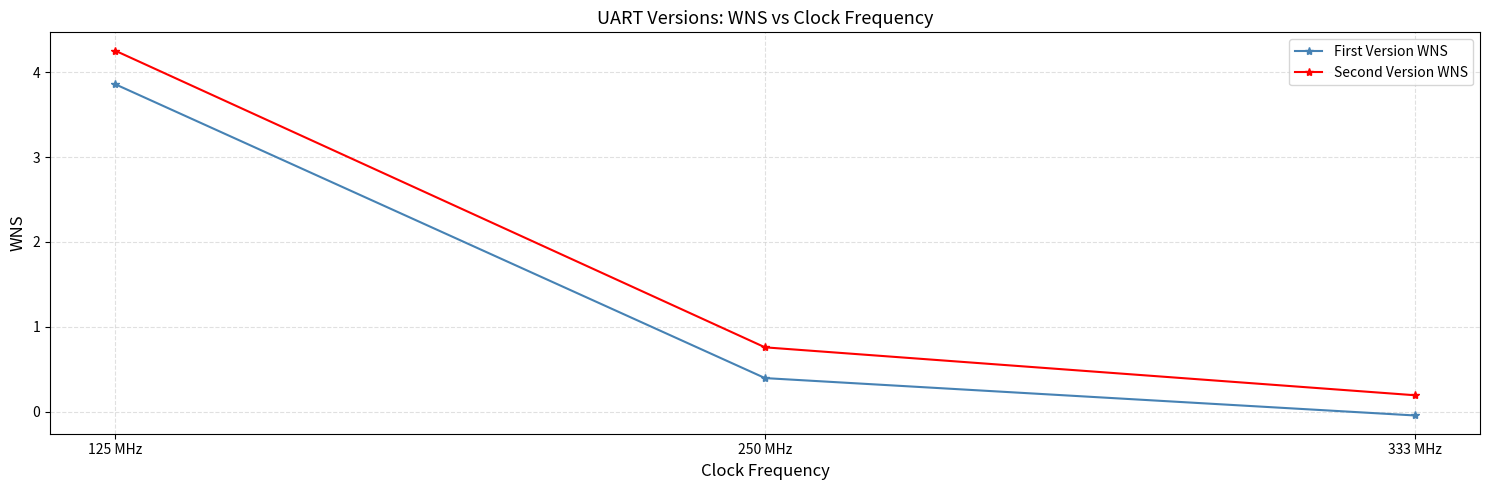

At which category is the sum across all series the highest?

125 MHz